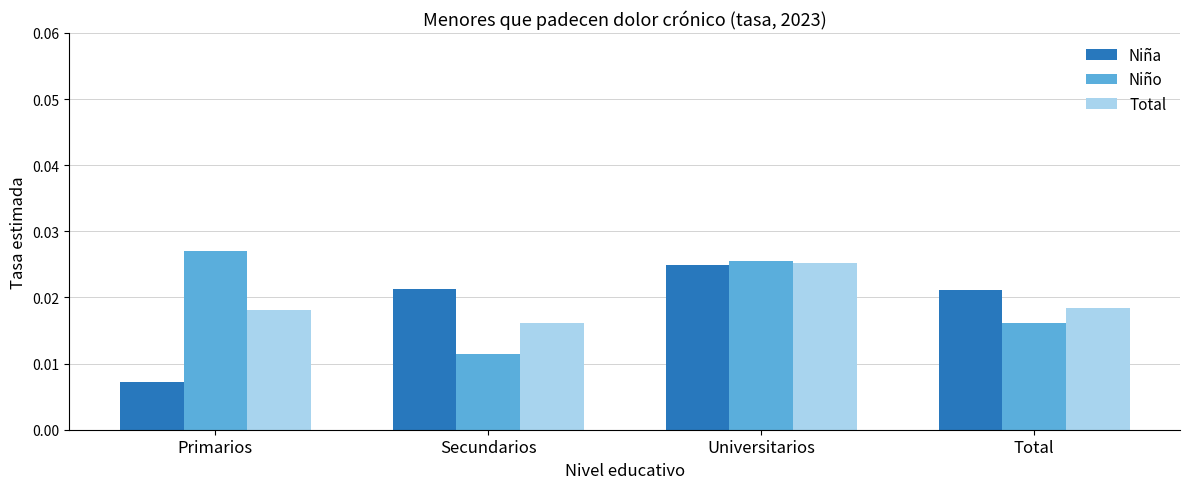

At which category is the sum across all series the highest?

Universitarios